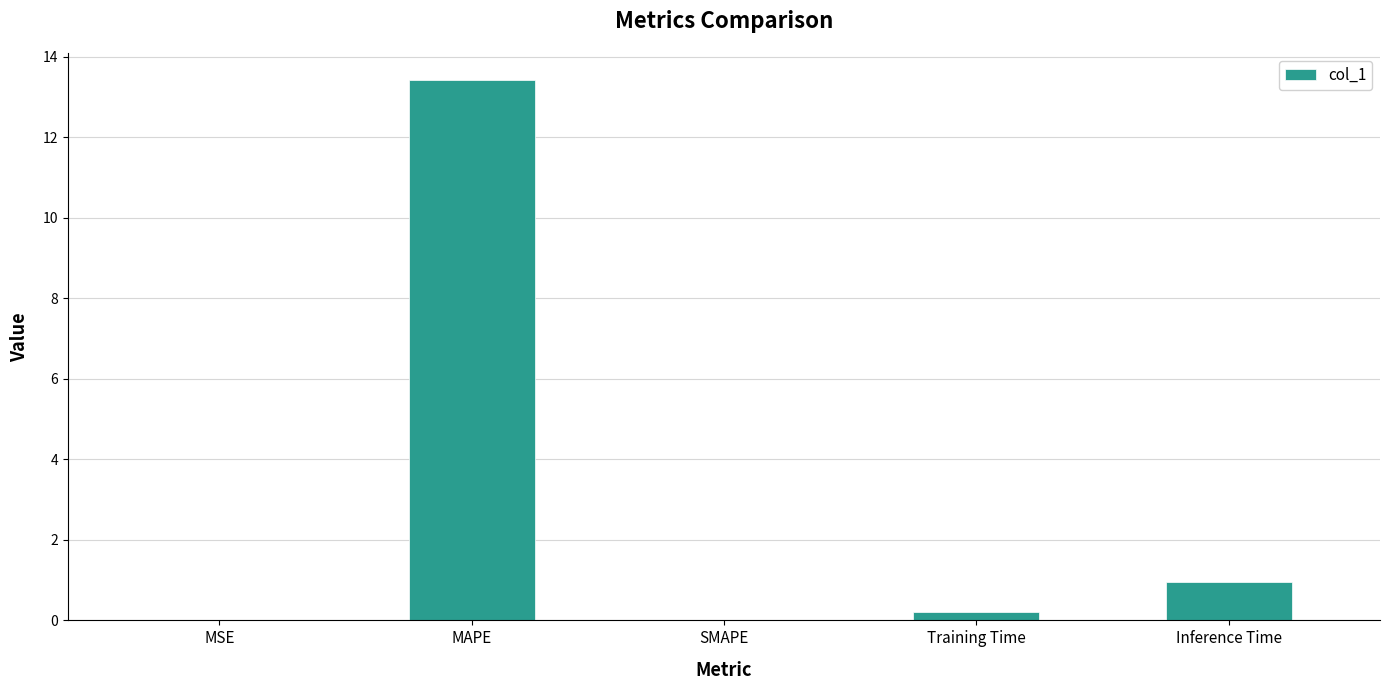

How many distinct data groups are displayed?

1